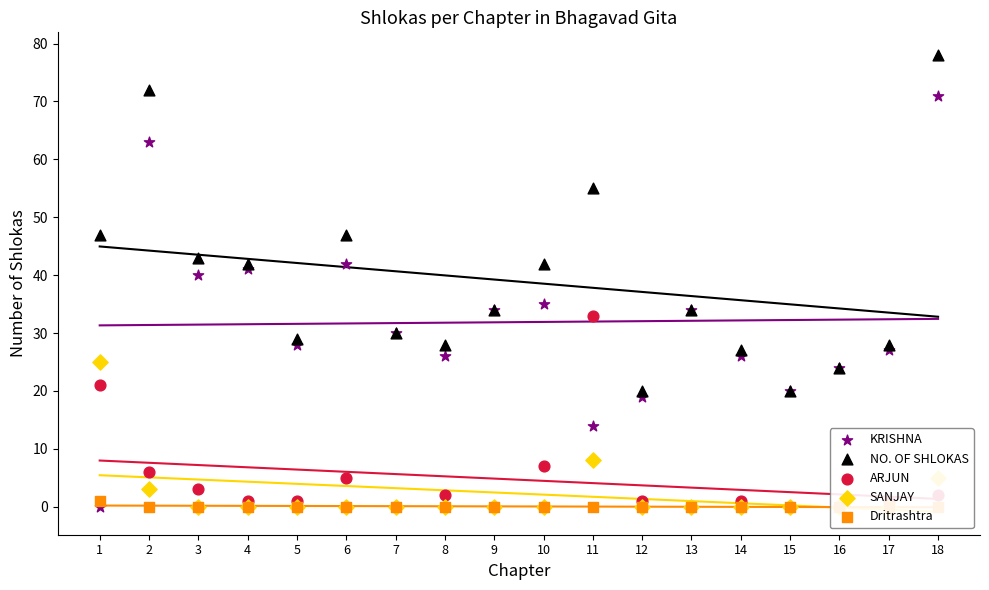

What are all the series names shown in the legend?

KRISHNA, NO. OF SHLOKAS, ARJUN, SANJAY, Dritrashtra